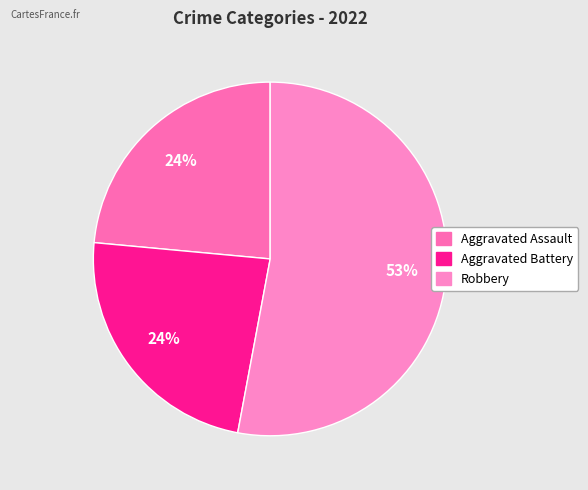

To the nearest percent, what is the average slice percentage?

33%